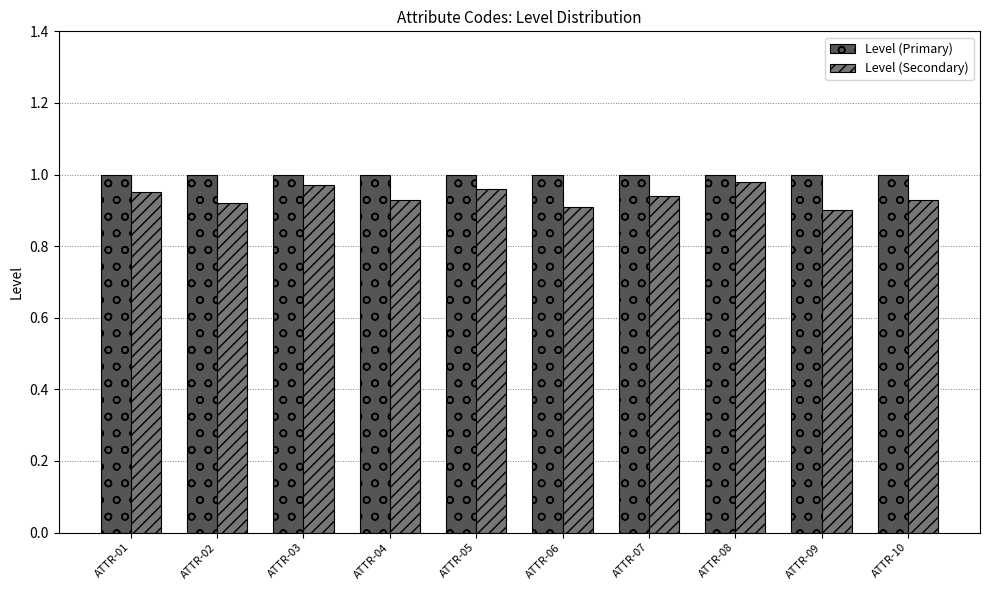

At ATTR-06, list the series in order from largest to smallest.

Level (Primary), Level (Secondary)